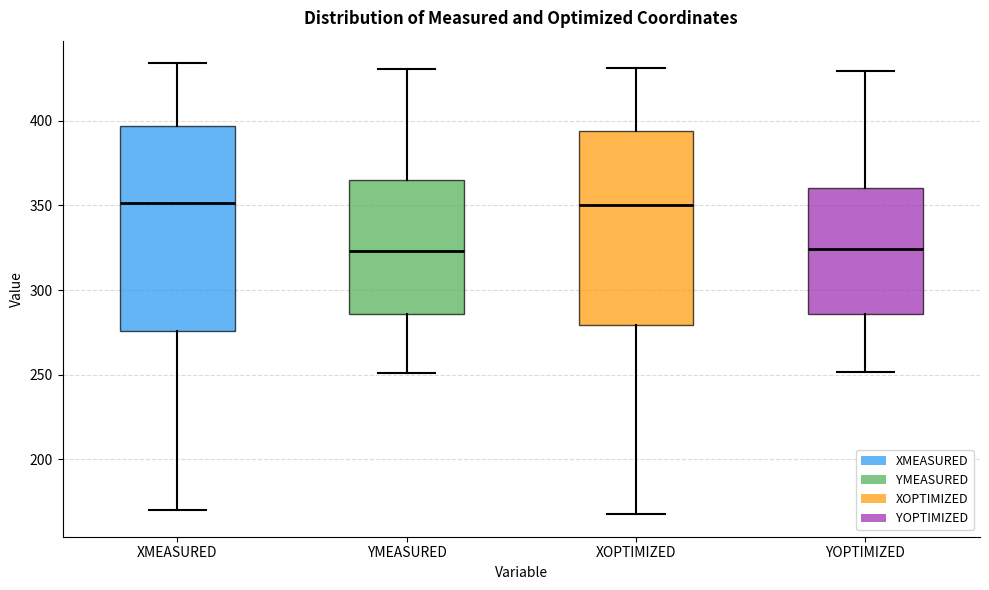

Comparing the boxes themselves (not the whiskers), which one is the tallest?

XMEASURED